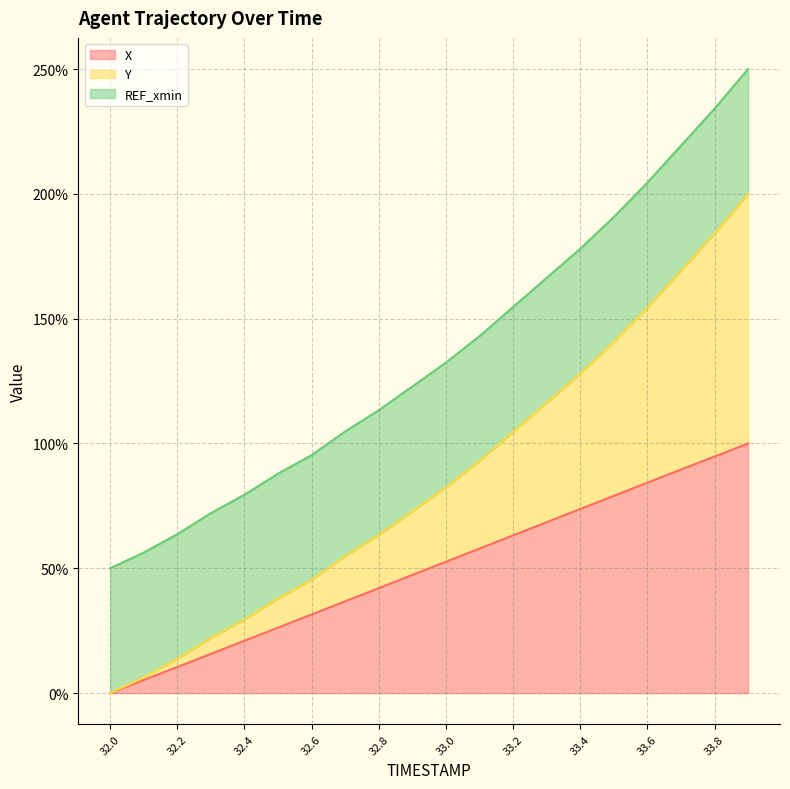

How many categories are shown in the chart?

20